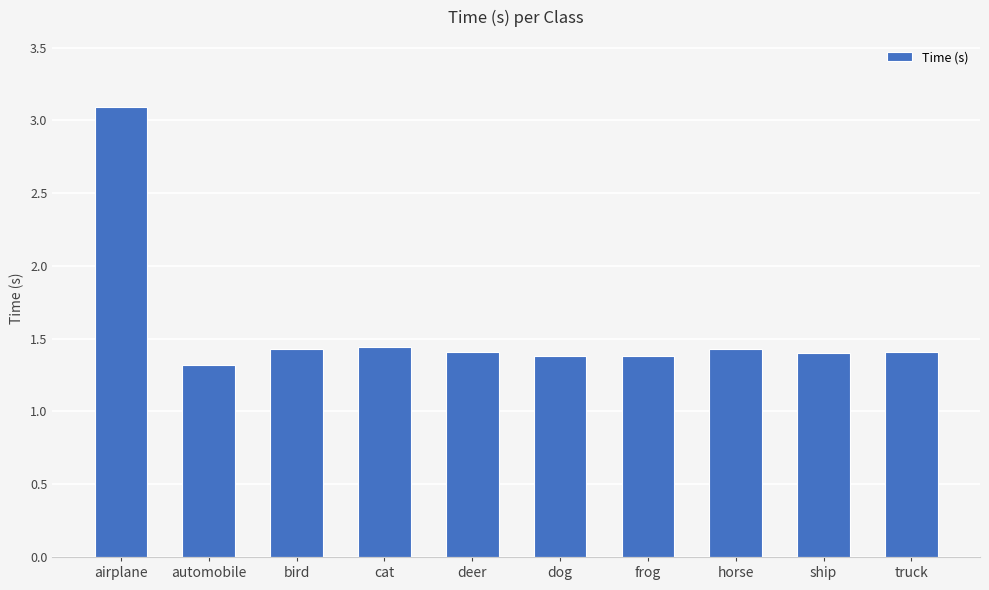

True or false: the data shows 1.9 at deer.

False